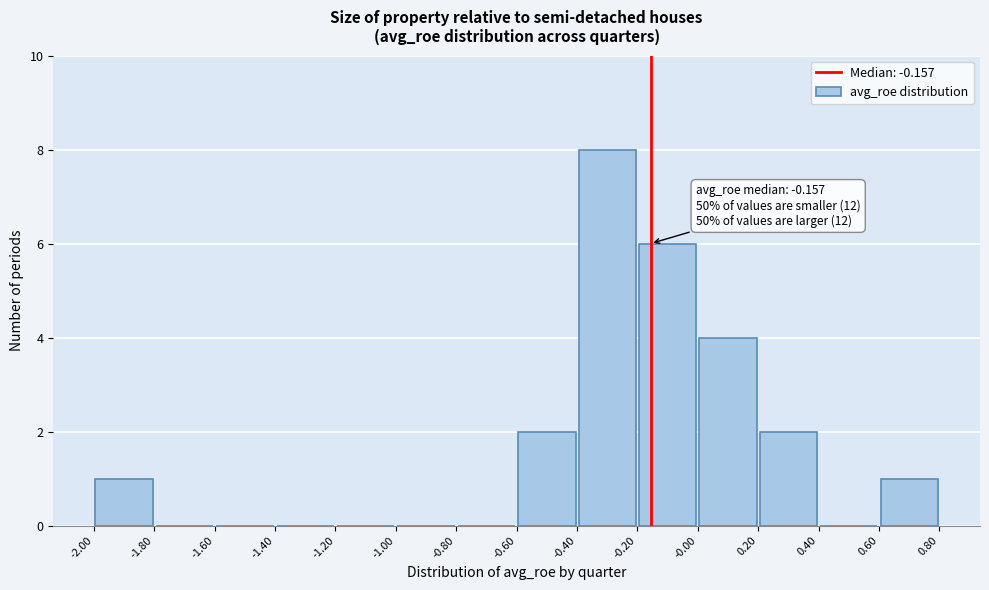

Over which range of the x-axis is the bar tallest?

-0.40 to -0.20